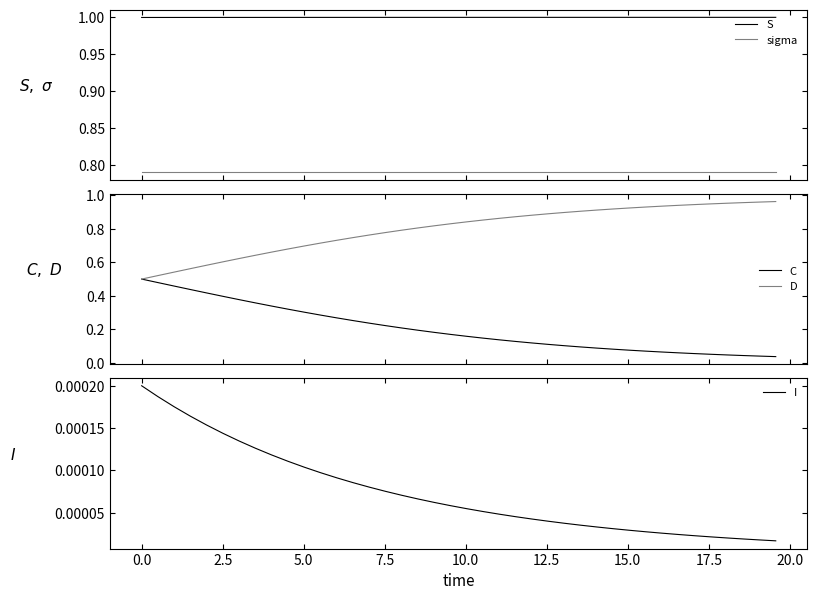

True or false: sigma and S cross at least once.

False